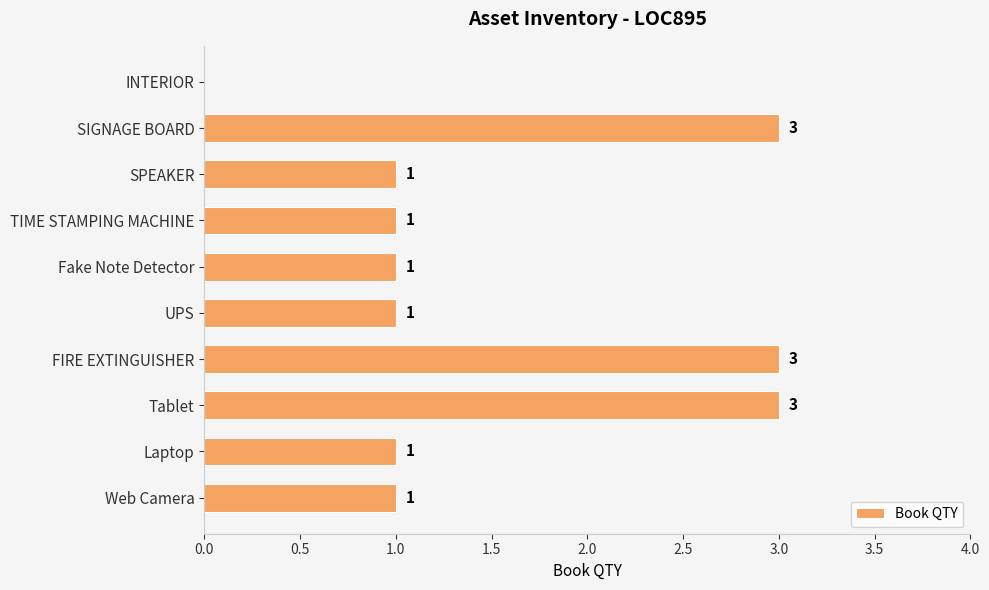

Count the number of data series in this chart.

1